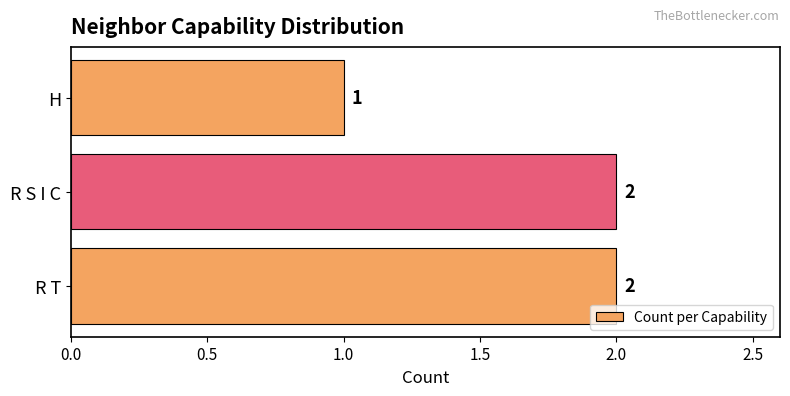

At which label is the value closest to 1?

H